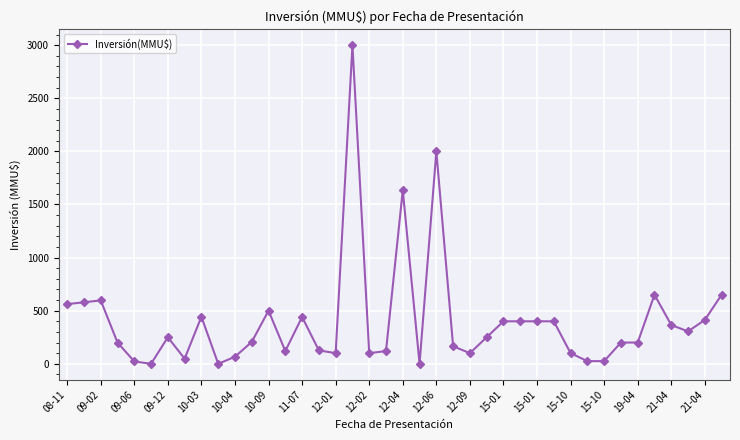

What is the average value?

404